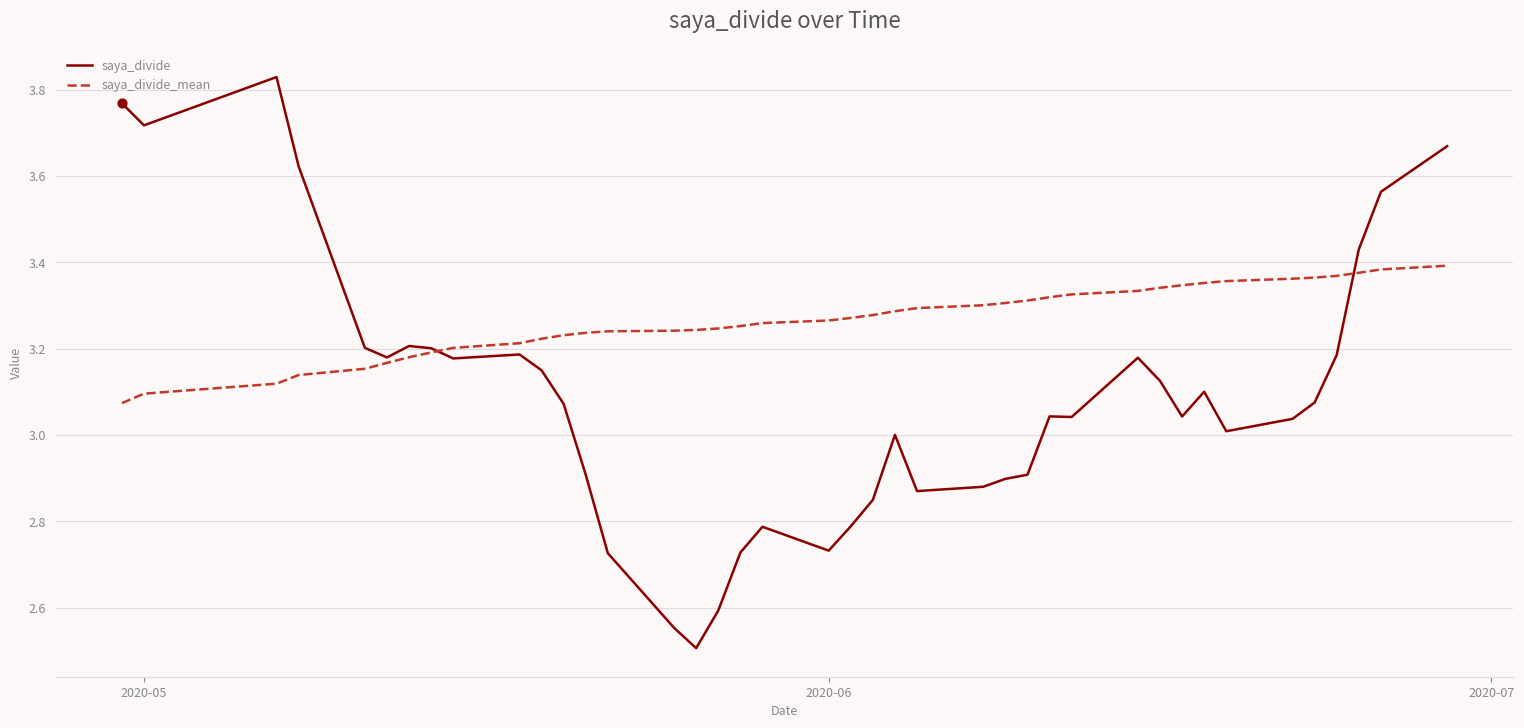

At how many categories does at least one series exceed 2?

40